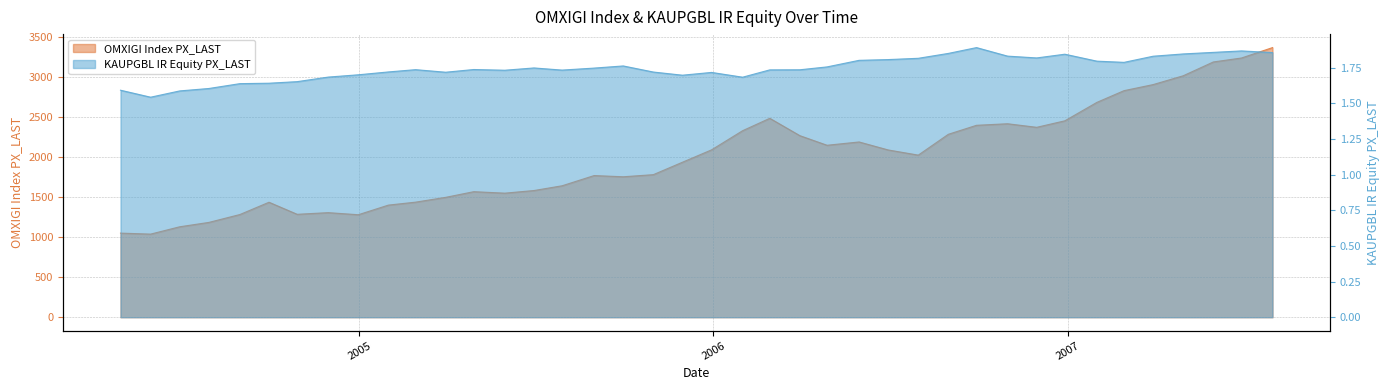

How many lines are shown in the chart?

2